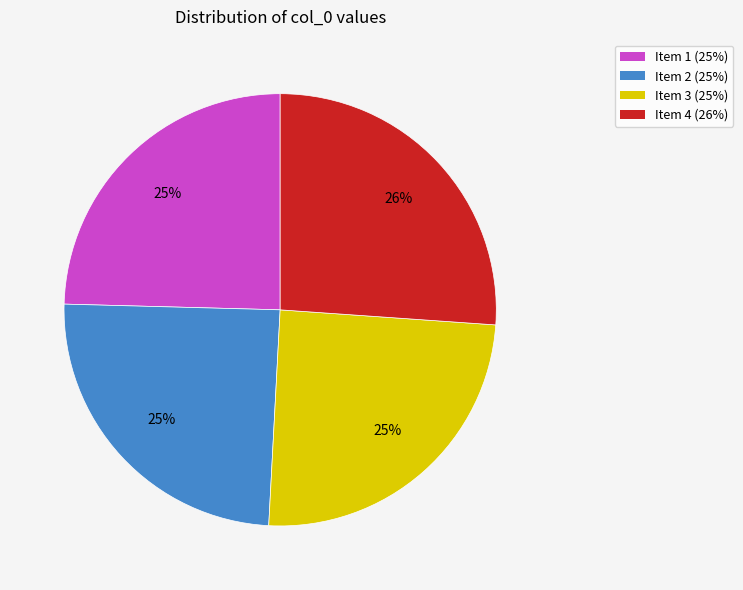

Is there any slice that represents more than half of the pie?

No